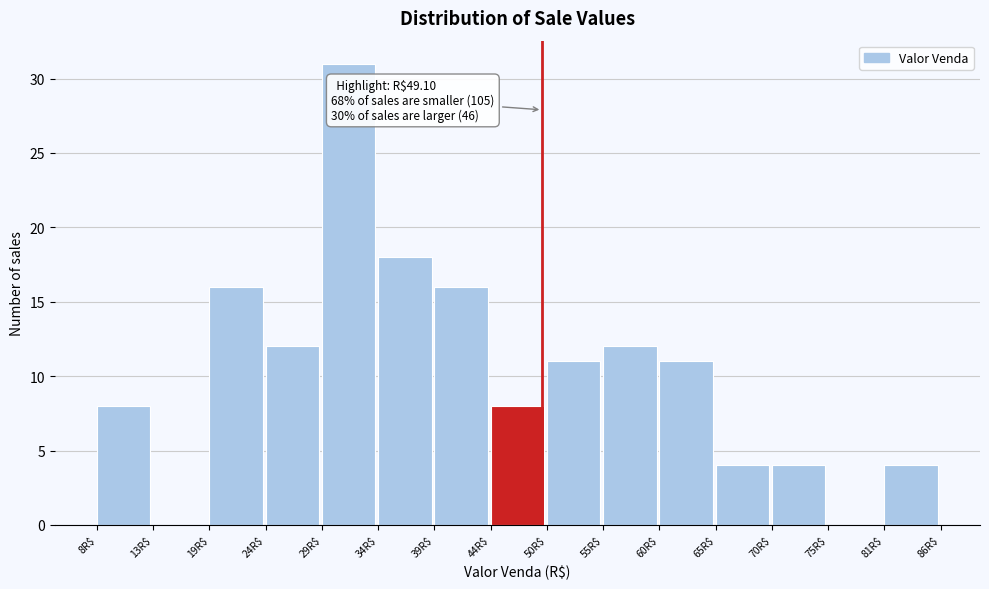

Over which range of the x-axis is the bar tallest?

29 to 34